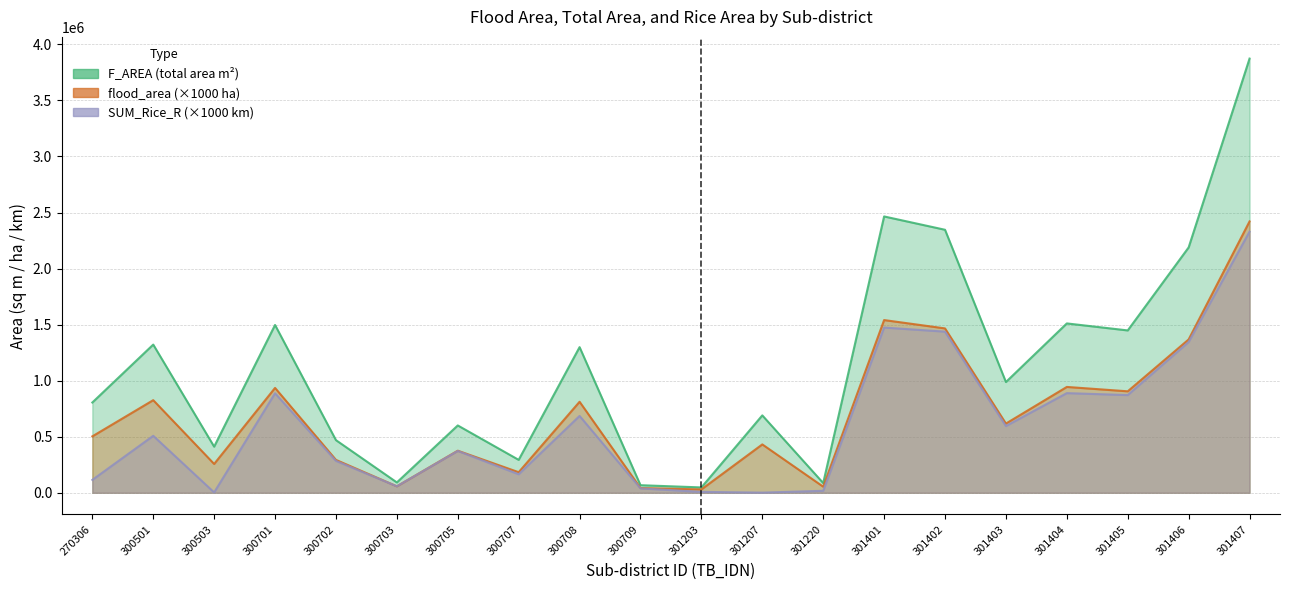

What is the difference between the second highest and minimum values in the SUM_Rice_R series?

1472519.6